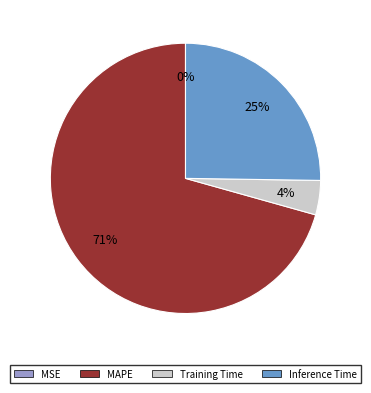

Is there a majority slice in this chart?

Yes